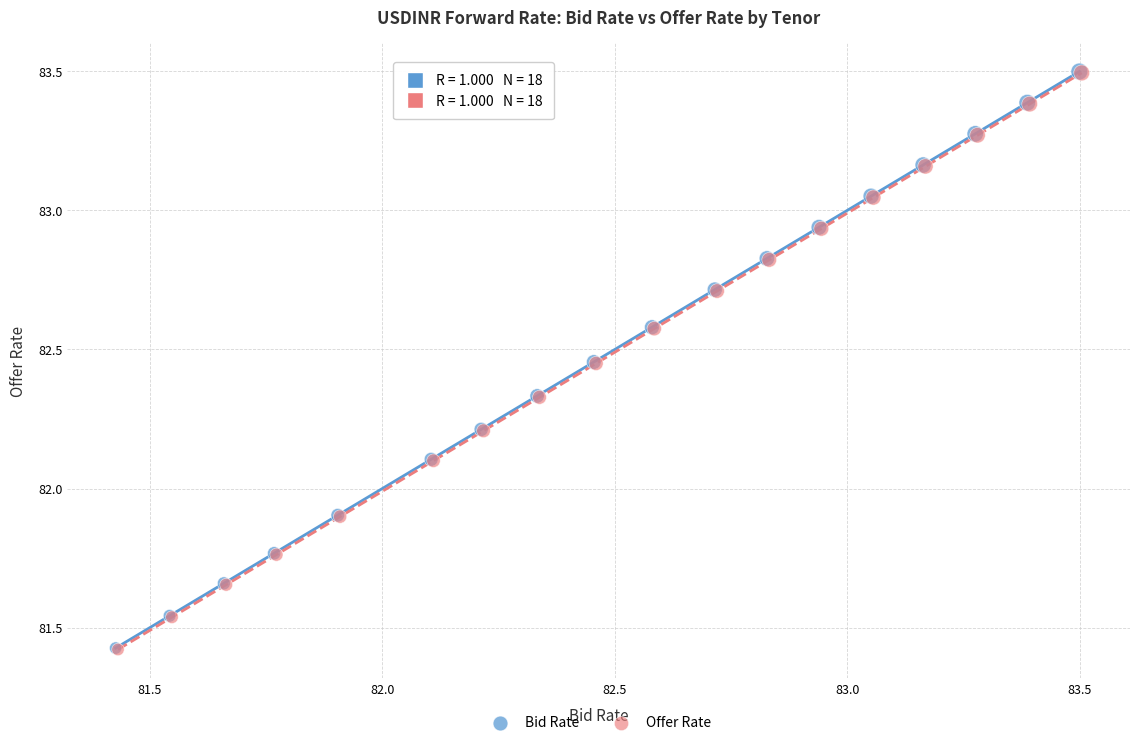

What are all the series names shown in the legend?

Bid Rate, Offer Rate